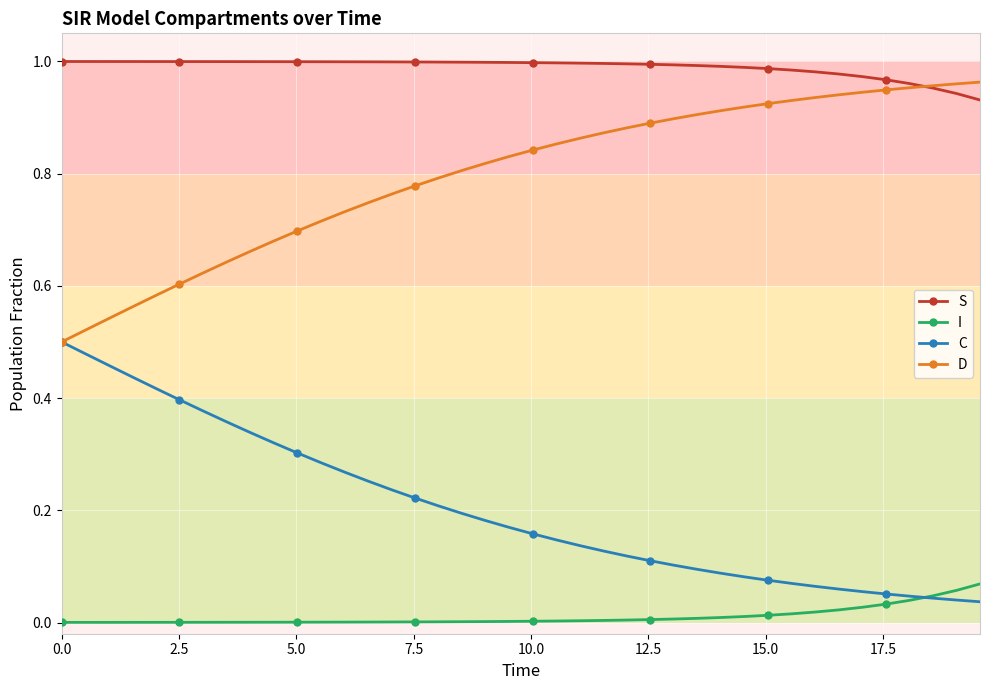

How many times do S and D cross each other?

1